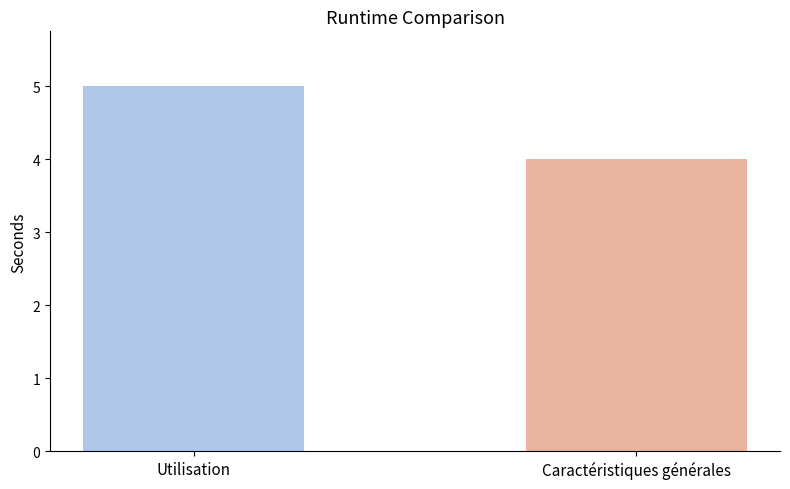

What is the sum of all values?

9